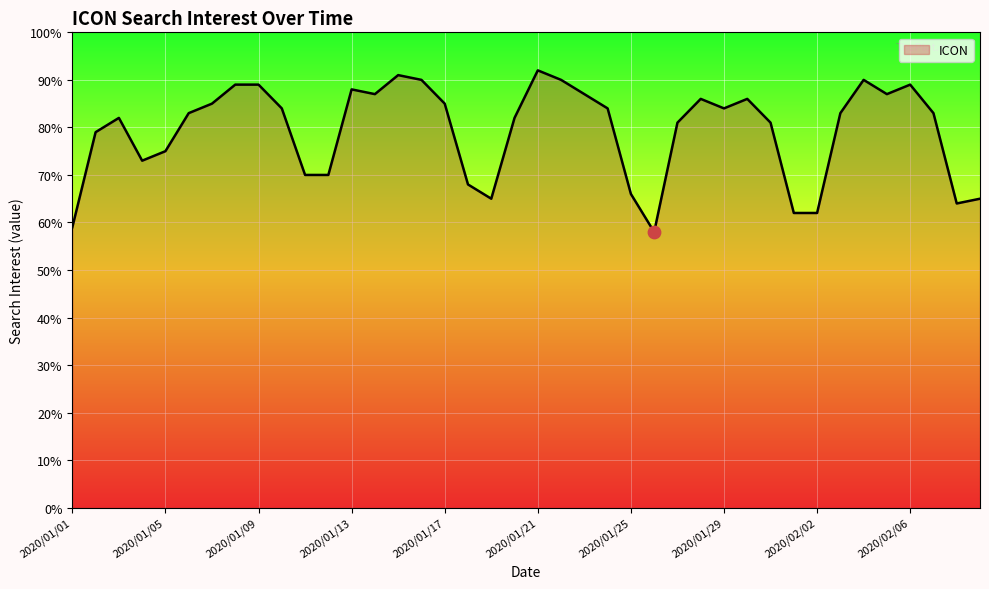

What is the minimum value shown in the chart?

58